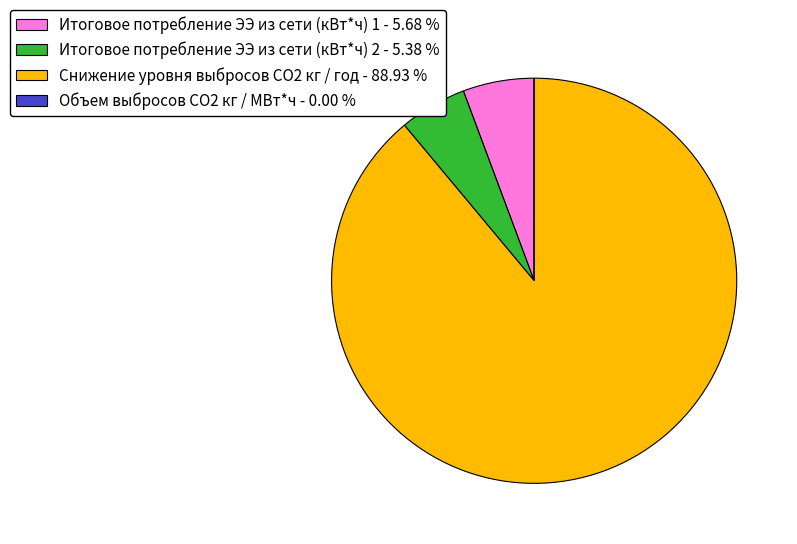

Combined, do Итоговое потребление ЭЭ из сети (кВт*ч) 1 - 5.68 % and Снижение уровня выбросов СO2 кг / год - 88.93 % account for over 50%?

Yes